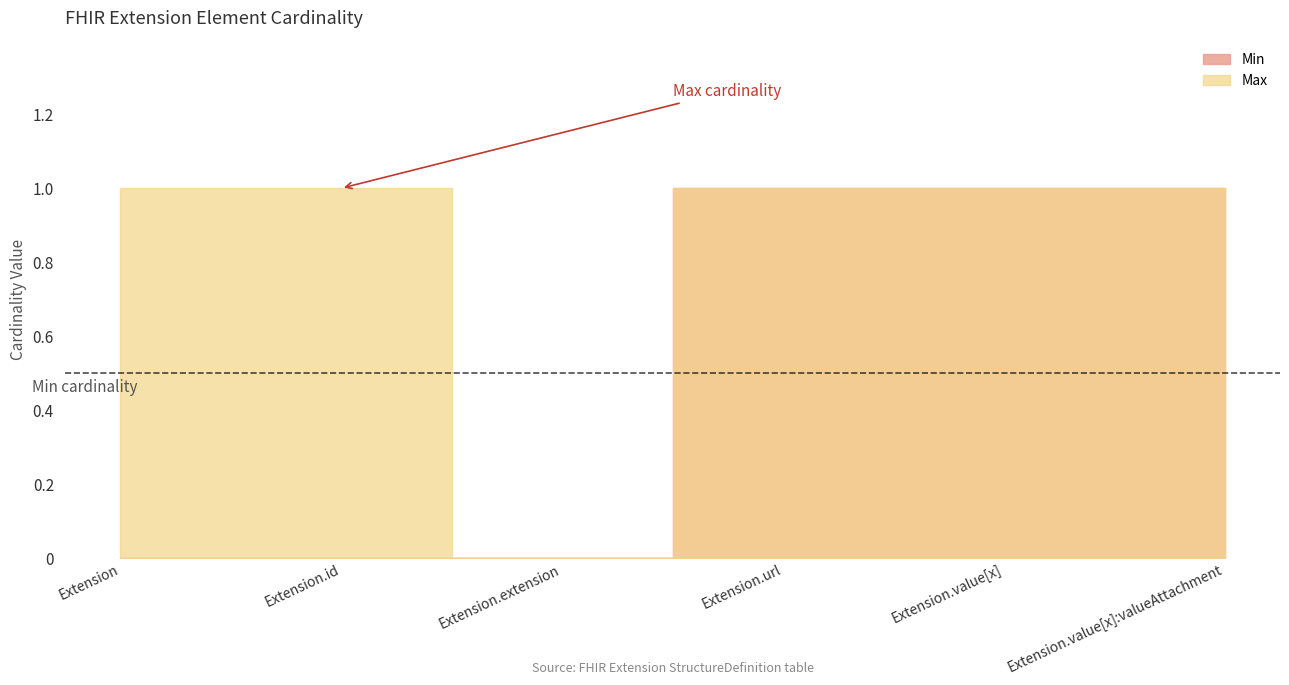

Between Extension.id and Extension.extension, which series saw the biggest shift?

Max